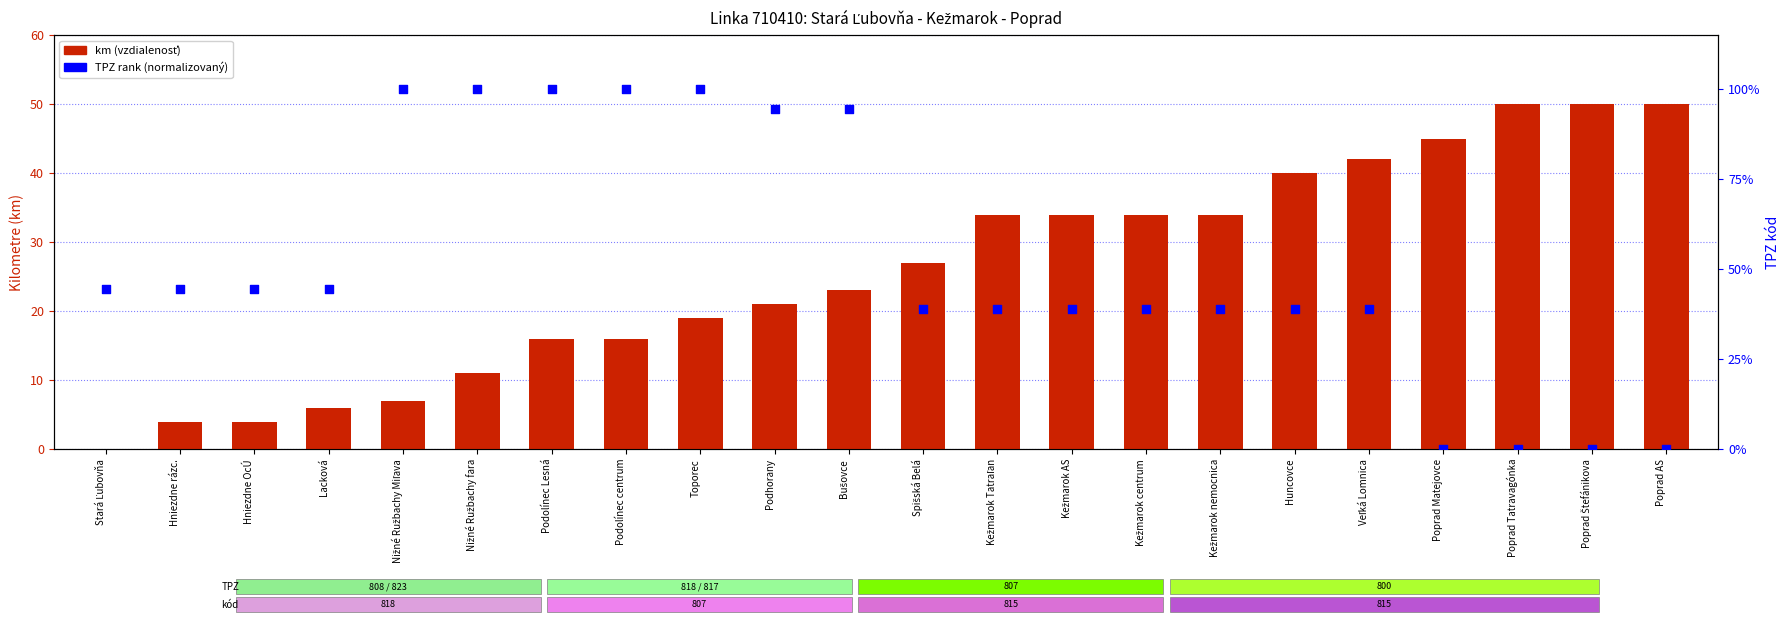

Which series has the largest total across all categories?

TPZ rank (normalised)